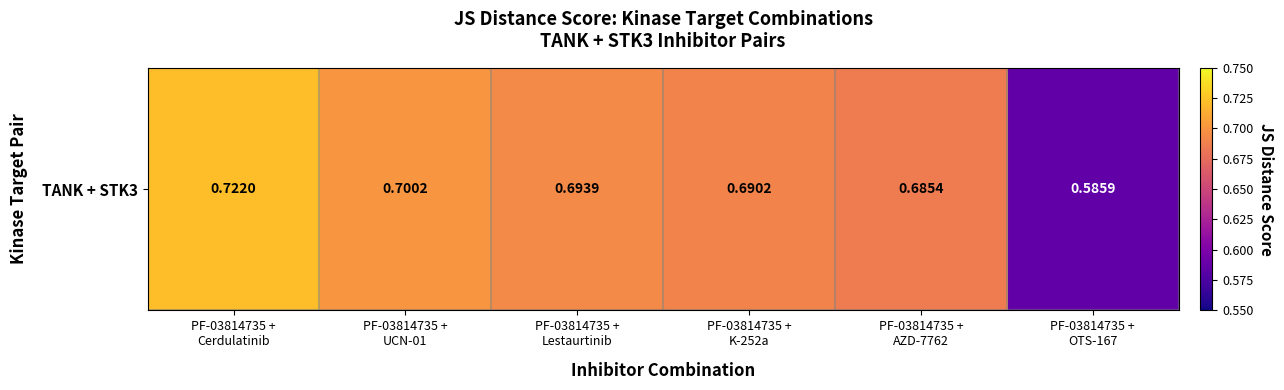

The value at PF-03814735 +
OTS-167 is 0.6. True or false?

True